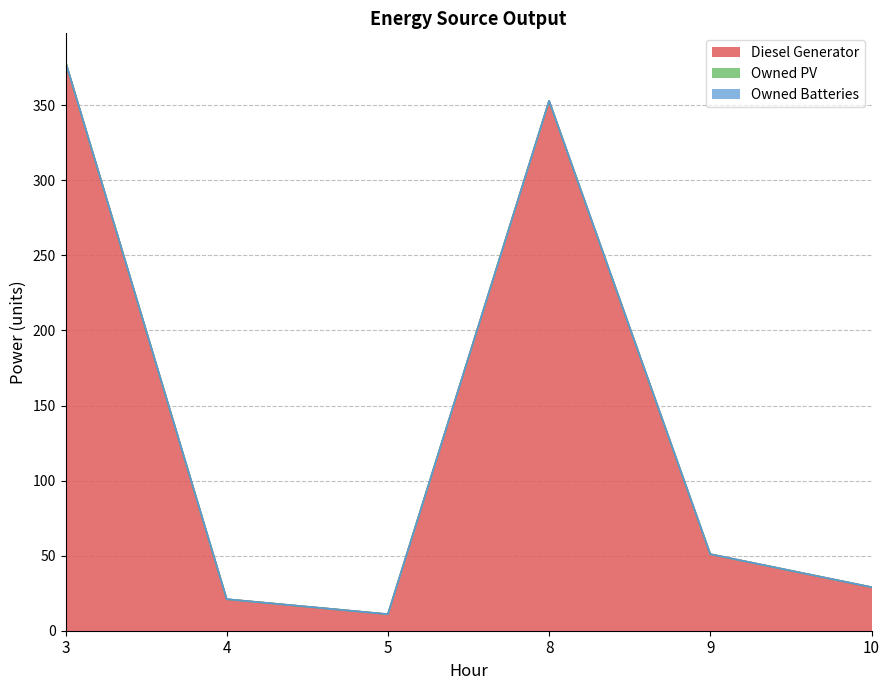

Reading left to right, transcribe all the data shown in this chart.

Diesel Generator: 379	21	11	353	51	29
Owned PV: 0	0	0	0	0	0
Owned Batteries: 0	0	0	0	0	0